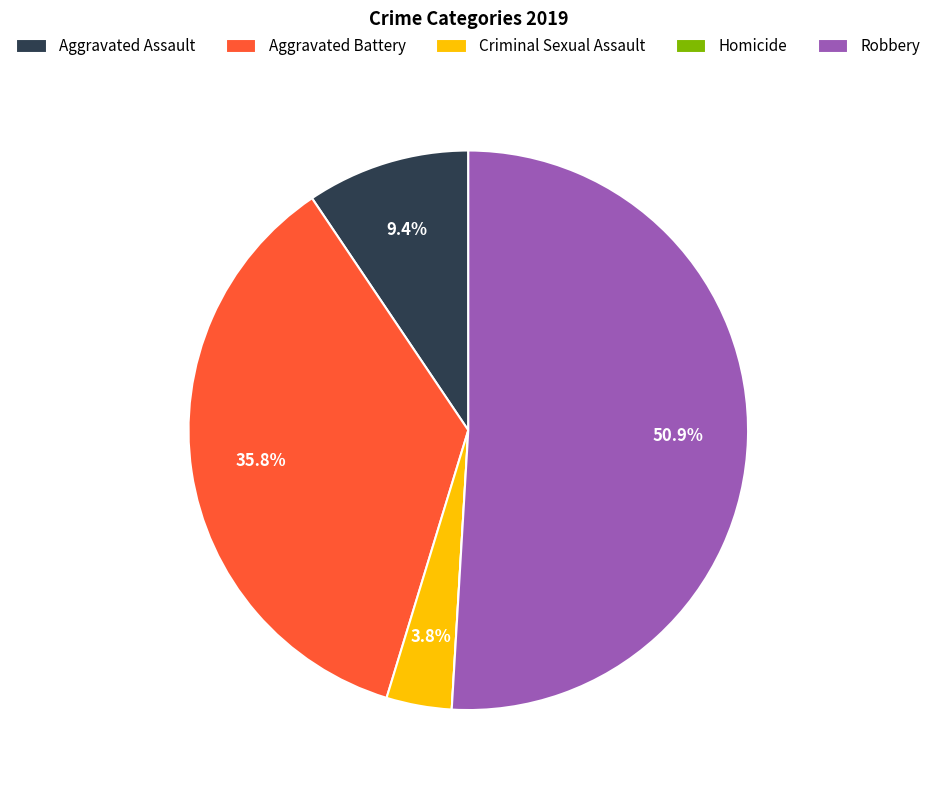

Which slice represents more than half of the pie?

Robbery